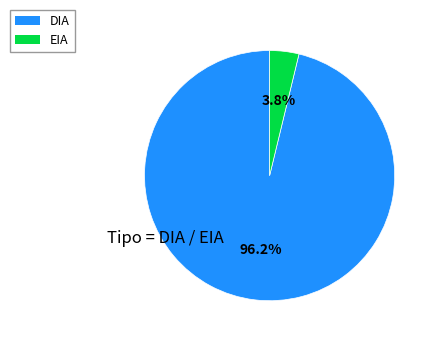

Is there any slice that represents more than half of the pie?

Yes